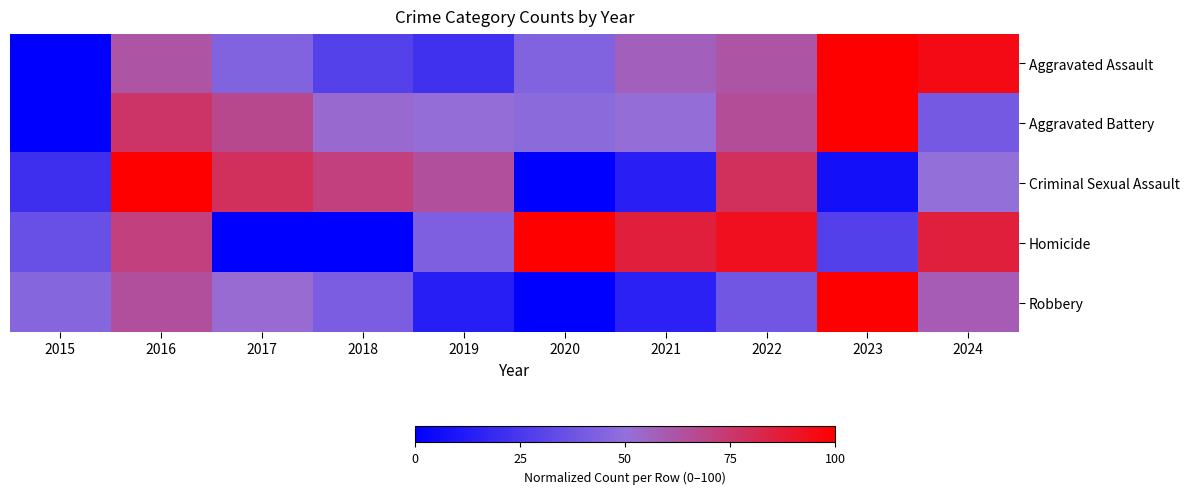

Reading right to left, extract all data points from this chart.

Aggravated Assault: 2024=95.1	2023=100.0	2022=62.2	2021=57.3	2020=43.9	2019=22.0	2018=29.3	2017=43.9	2016=62.2	2015=0.0
Aggravated Battery: 2024=40.0	2023=100.0	2022=65.5	2021=50.9	2020=47.3	2019=50.9	2018=52.7	2017=67.3	2016=76.4	2015=0.0
Criminal Sexual Assault: 2024=50.0	2023=7.1	2022=78.6	2021=14.3	2020=0.0	2019=64.3	2018=71.4	2017=78.6	2016=100.0	2015=21.4
Homicide: 2024=85.7	2023=28.6	2022=92.9	2021=85.7	2020=100.0	2019=42.9	2018=0.0	2017=0.0	2016=71.4	2015=35.7
Robbery: 2024=58.9	2023=100.0	2022=38.5	2021=15.1	2020=0.0	2019=13.5	2018=41.7	2017=52.1	2016=64.1	2015=45.8